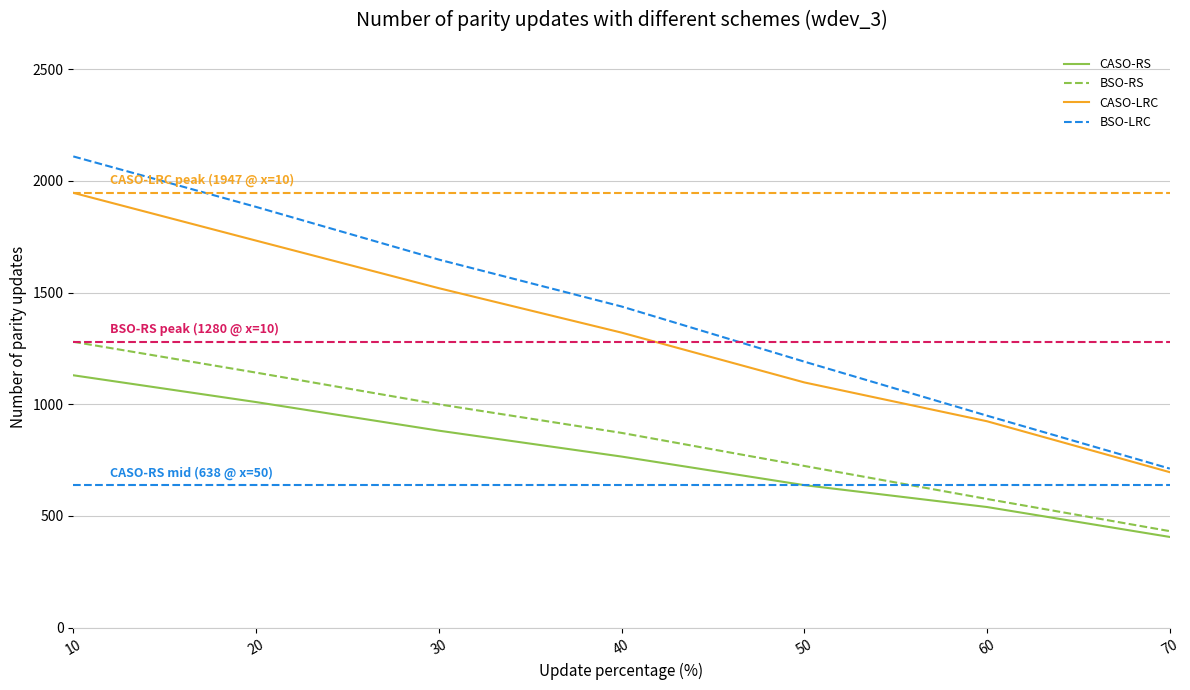

What is the sum of all BSO-LRC values?

9932